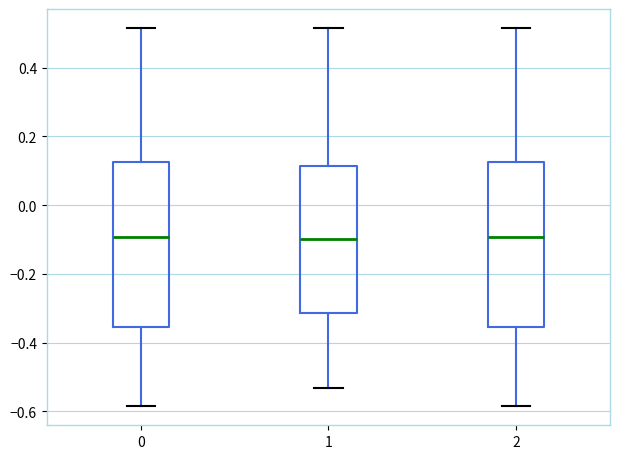

Reading left to right, transcribe this box plot: for each box, give where its median line is, the range the box spans, and where its two whiskers end, as read against the y-axis. The values are not printed on the chart, so give them approximately, as read against the axis.

0: median -0.10, box -0.36 to 0.12, whiskers -0.58 to 0.52
1: median -0.10, box -0.32 to 0.12, whiskers -0.54 to 0.52
2: median -0.10, box -0.36 to 0.12, whiskers -0.58 to 0.52